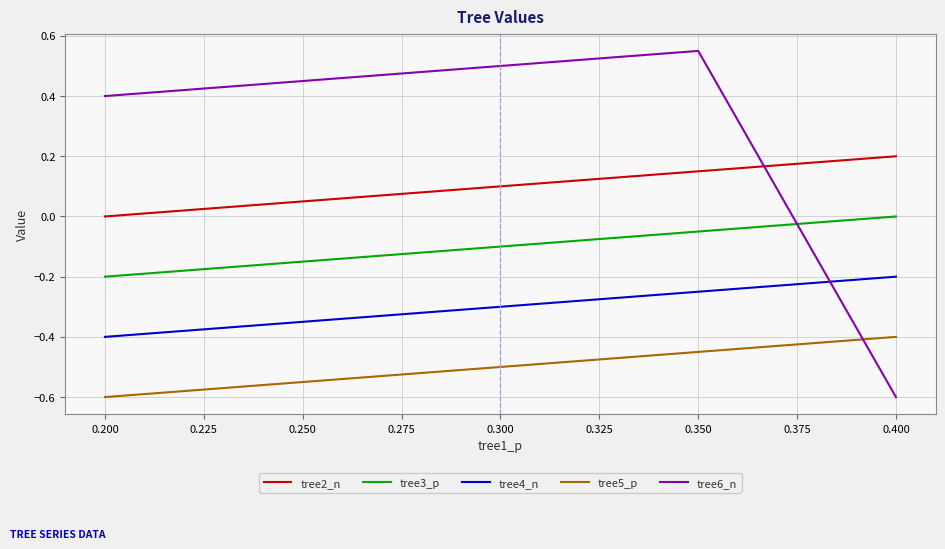

Count the tree2_n values in the range 0 to 1.

5